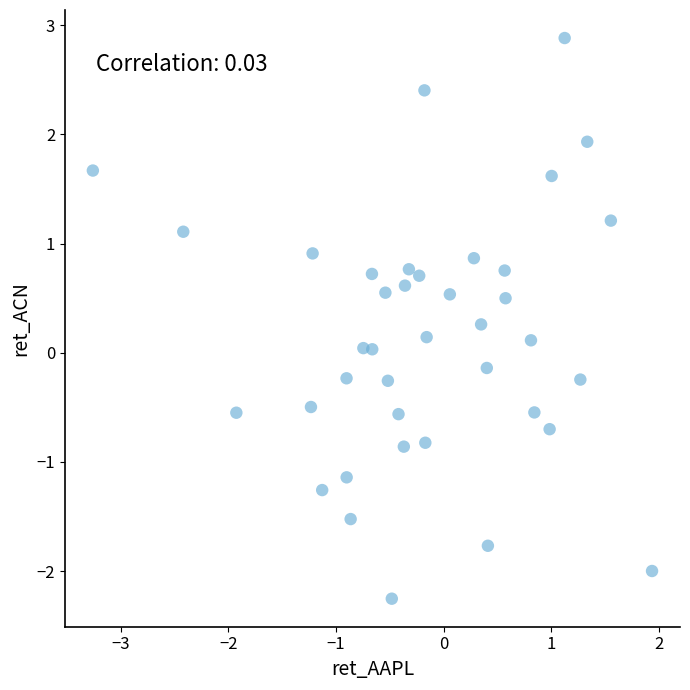

What is the range of Y values (max minus min)?

5.1